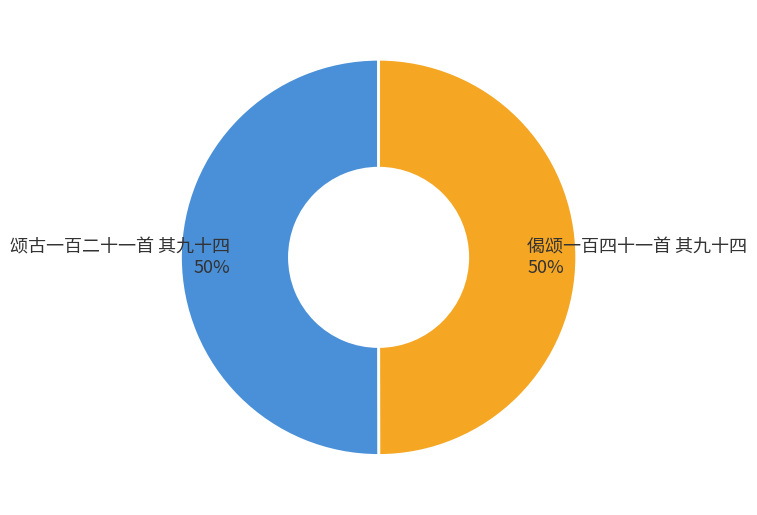

Is it true that 偈颂一百四十一首 其九十四 is 41% of the pie?

False